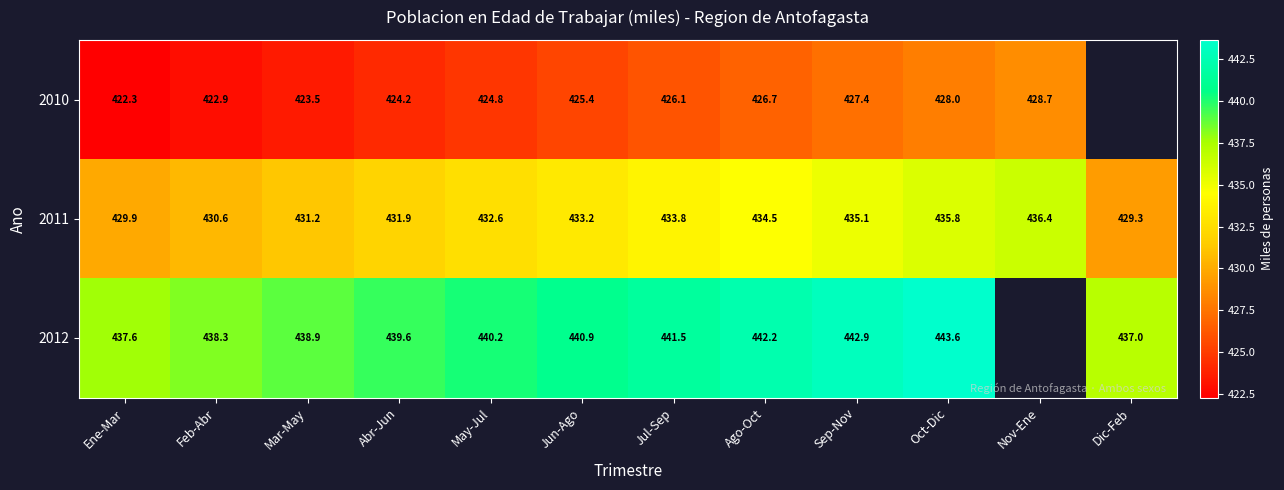

Where does the 2011 series first go above 433?

Jun-Ago